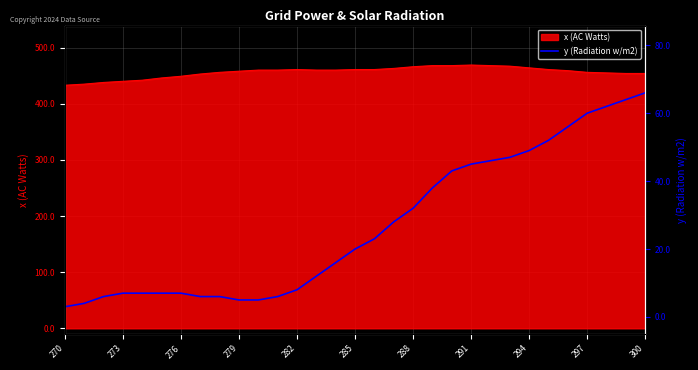

Reading left to right, transcribe all the data shown in this chart.

3	4	6	7	7	7	7	6	6	5	5	6	8	12	16	20	23	28	32	38	43	45	46	47	49	52	56	60	62	64	66